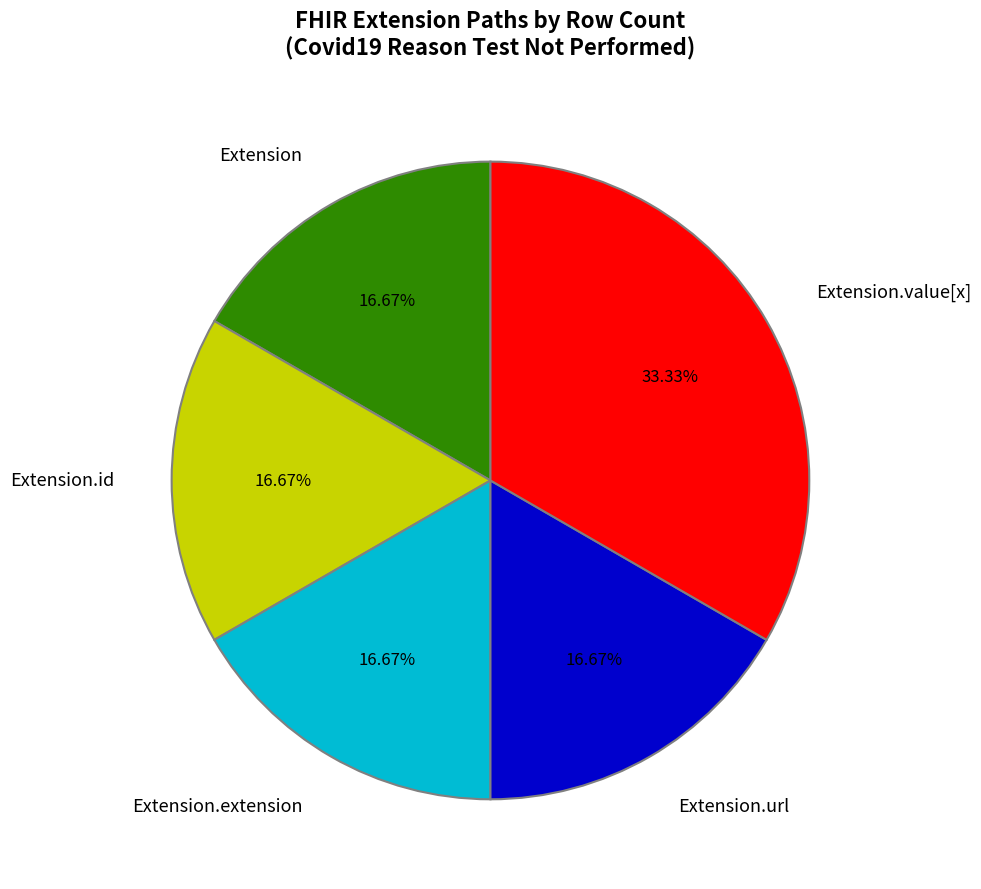

Which category has the biggest portion of the pie?

Extension.value[x]